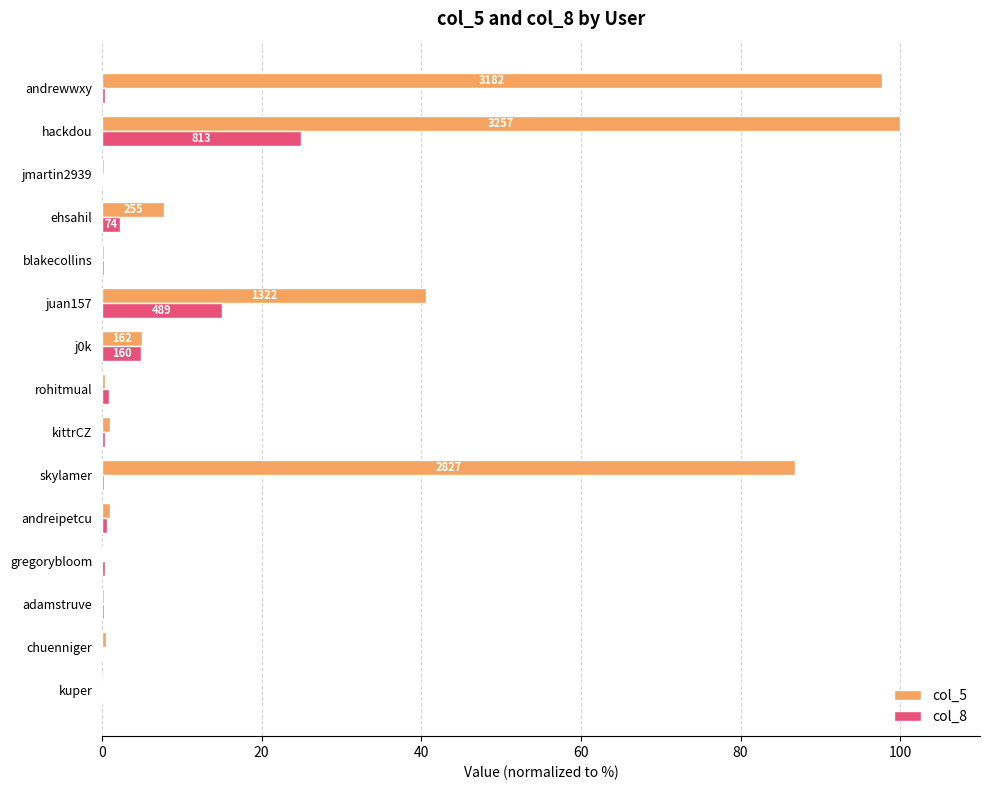

What is the sum of all col_8 values?

50.8